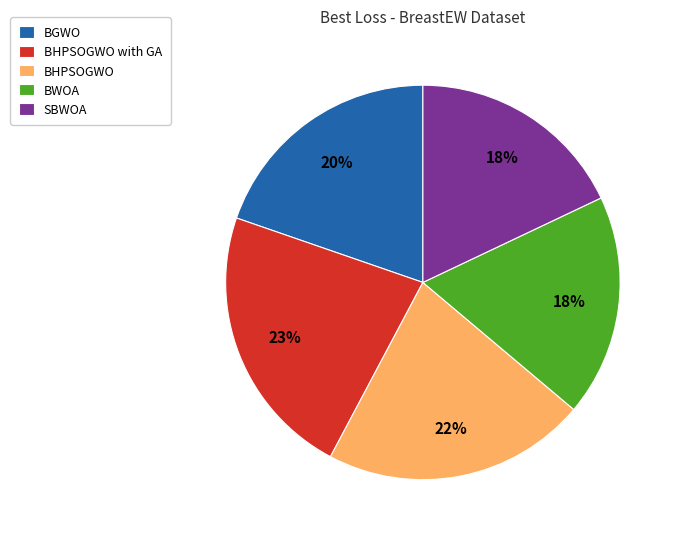

Is there a majority slice in this chart?

No